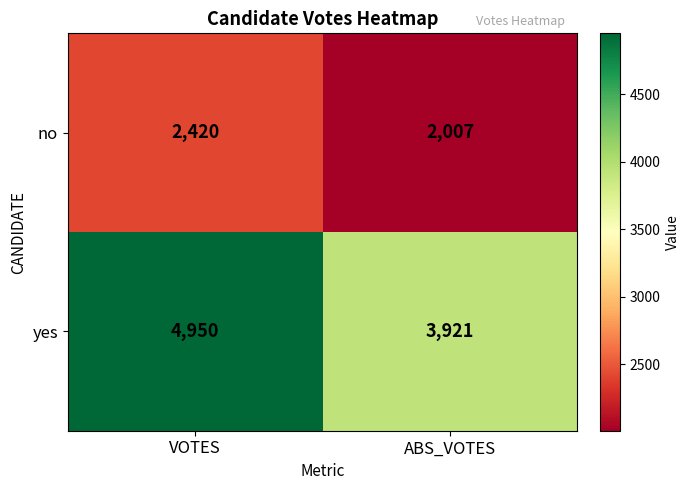

What is the approximate value of yes at VOTES, to the nearest 100?

5000